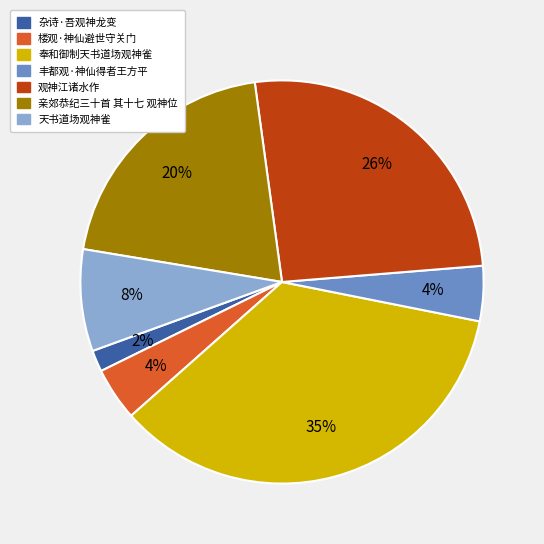

Is there any slice that represents more than half of the pie?

No